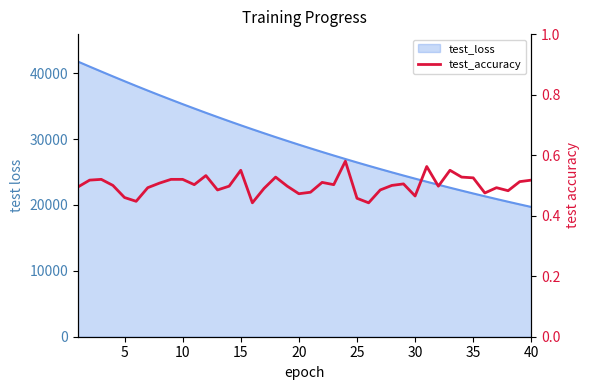

What is the smallest value displayed?

0.4